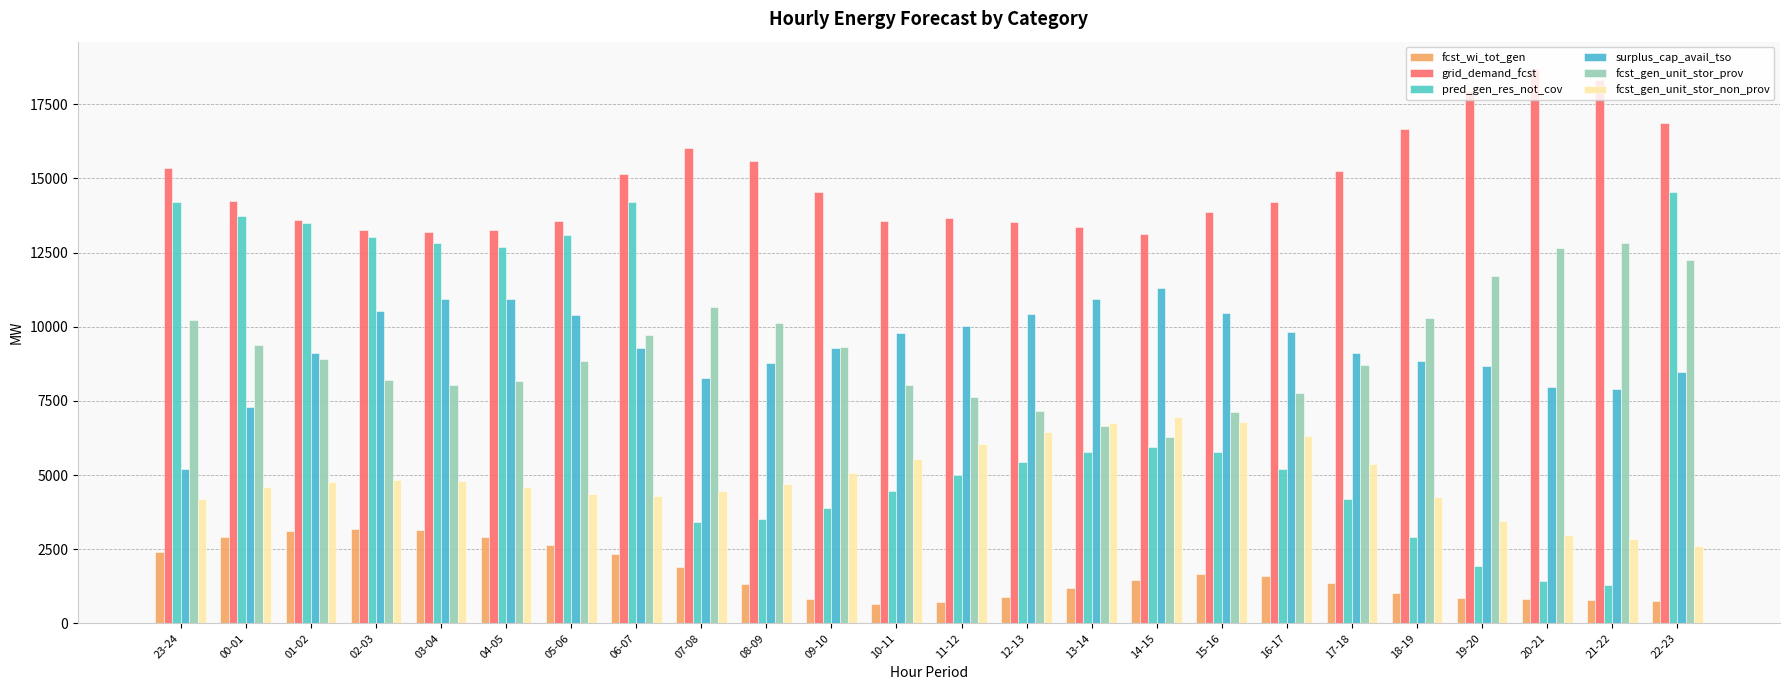

How many distinct data groups are displayed?

6